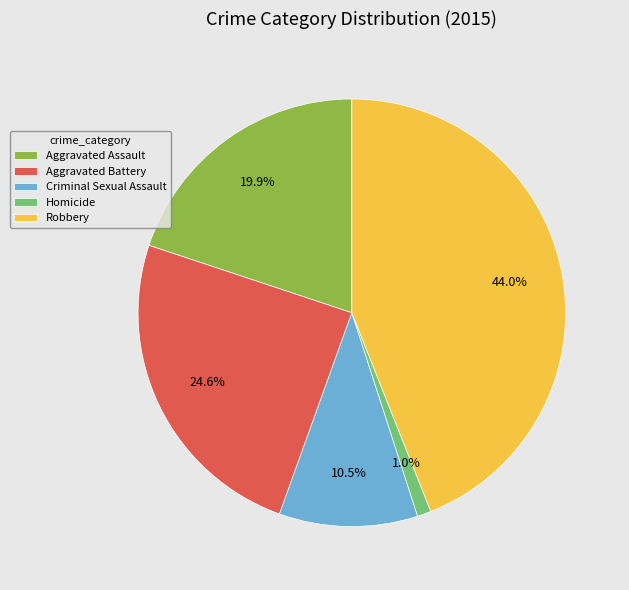

Is there any slice that represents more than half of the pie?

No